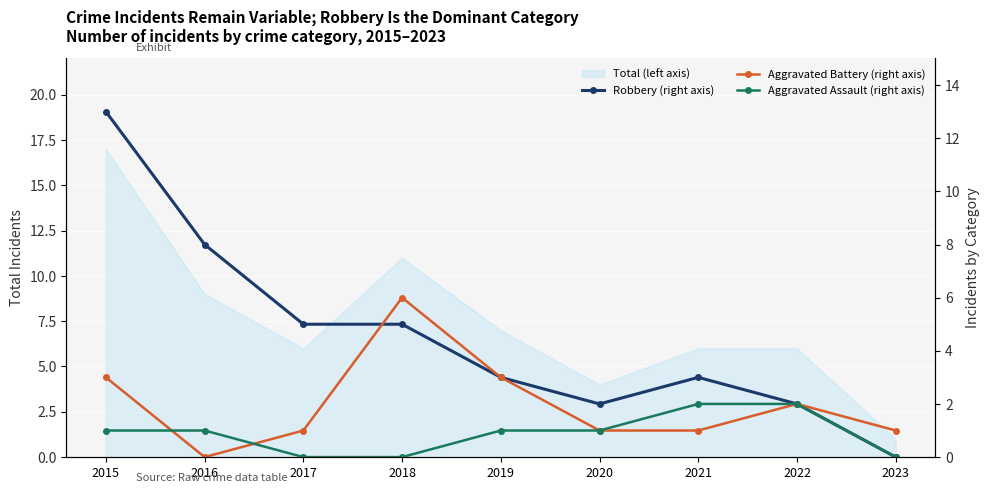

Is it true that Robbery (right axis) equals 8 at 2016?

True